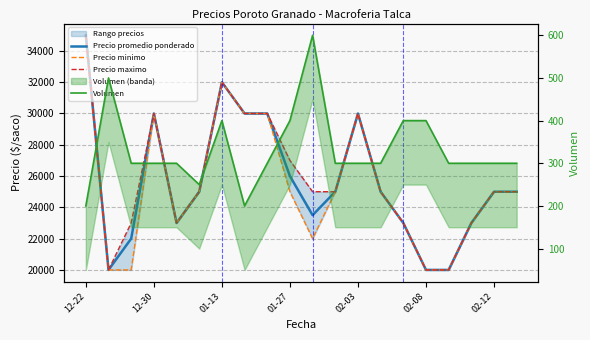

How many interior local peaks does the Volumen series have?

3